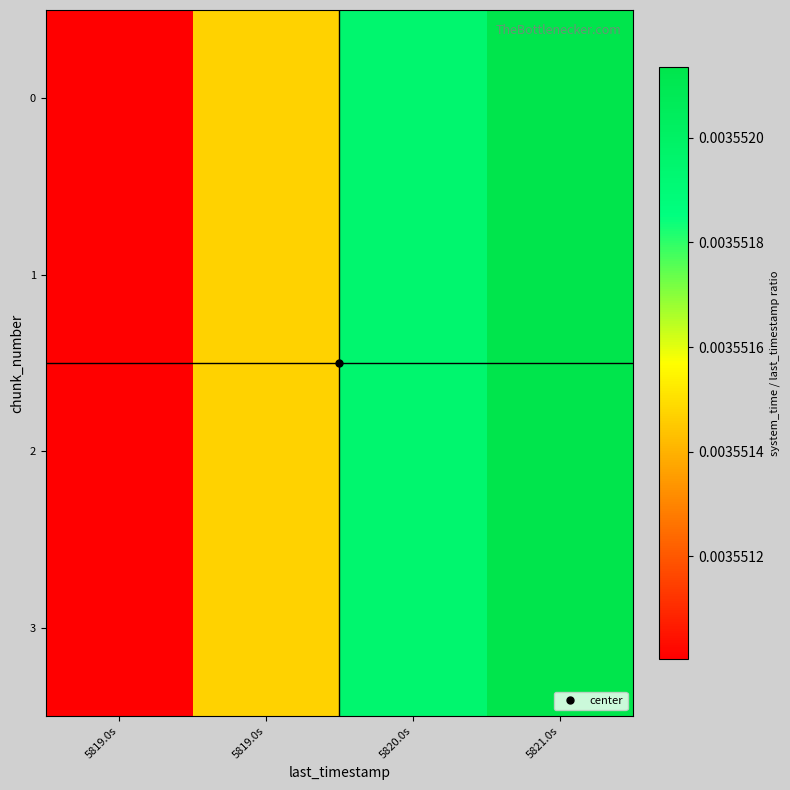

Which label corresponds to the smallest value in the chart?

5819.0s